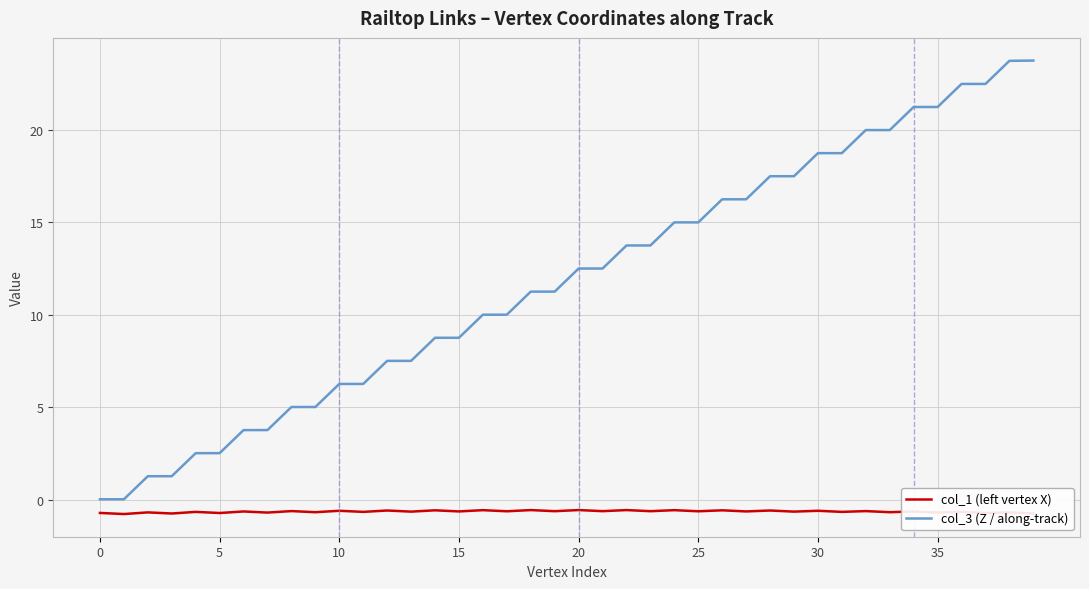

True or false: col_1 (left vertex X) and col_3 (Z / along-track) cross at least once.

False